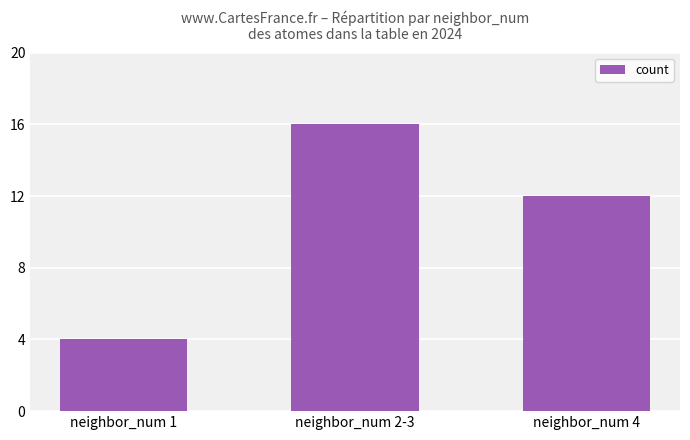

What is the ratio of the value at neighbor_num 1 to the value at neighbor_num 4?

0.3